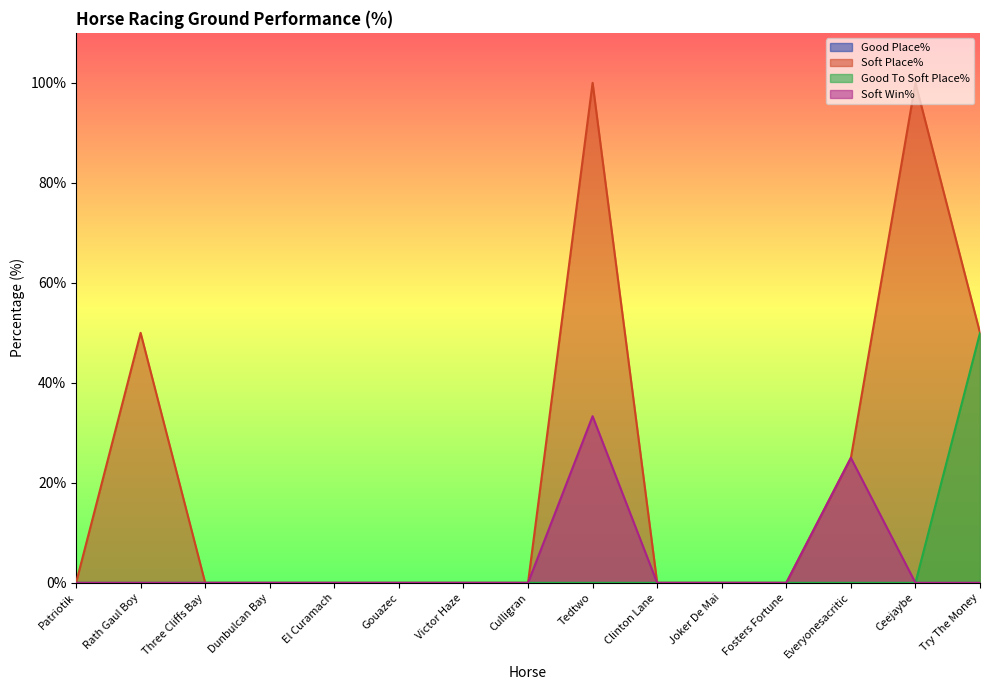

Where is Soft Win% nearest to the value 16?

Everyonesacritic